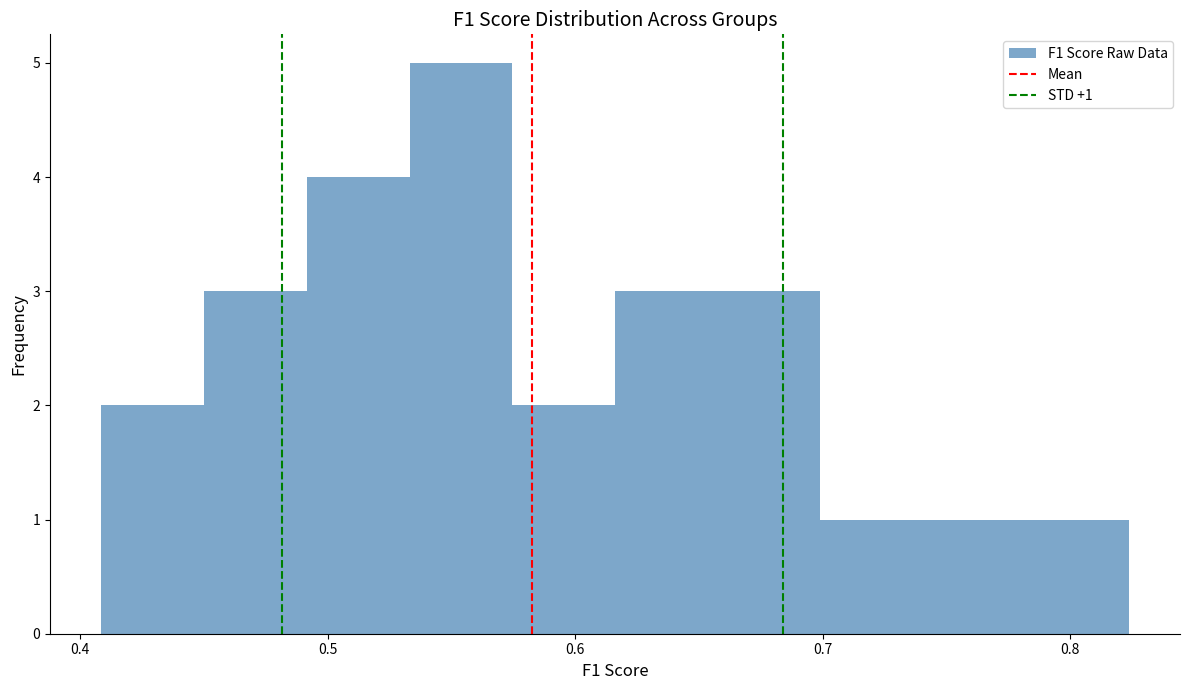

Over which range of the x-axis is the bar tallest?

0.53 to 0.57